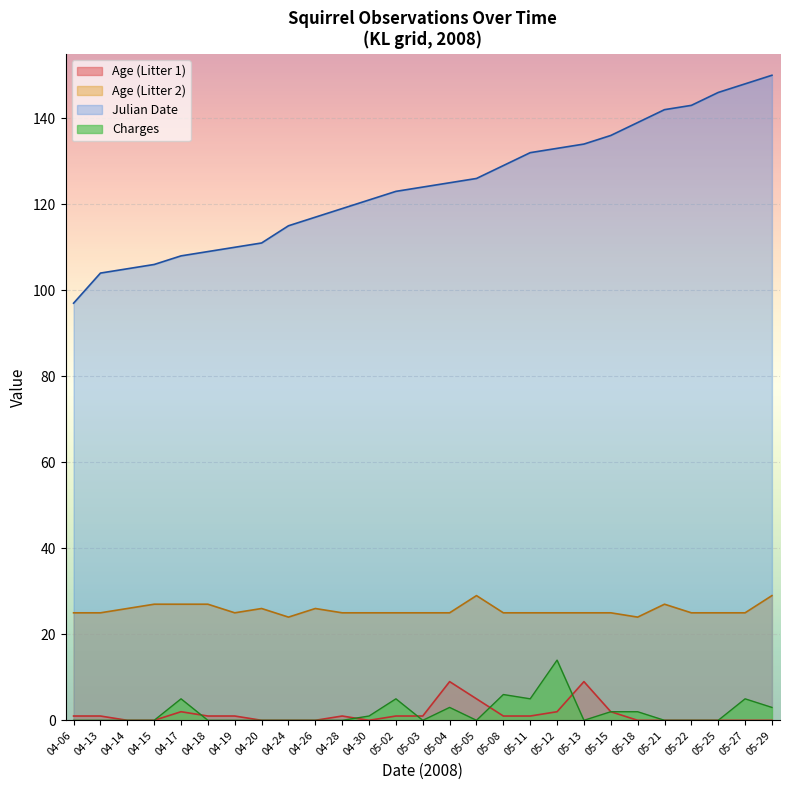

Where is avg_julian_birth_date nearest to the value 110?

2008-04-19